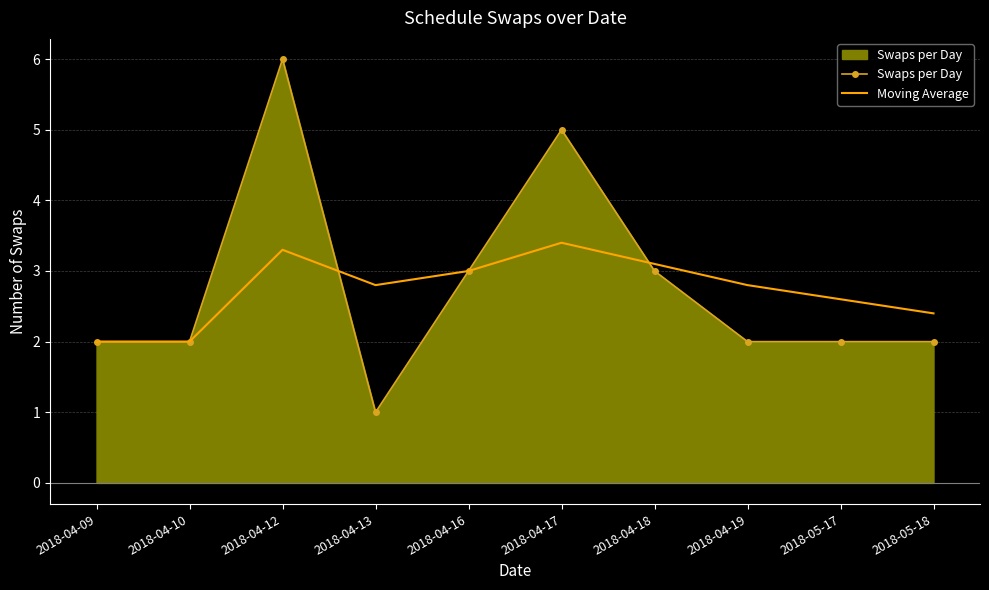

At which category is the sum across all series the highest?

2018-04-12